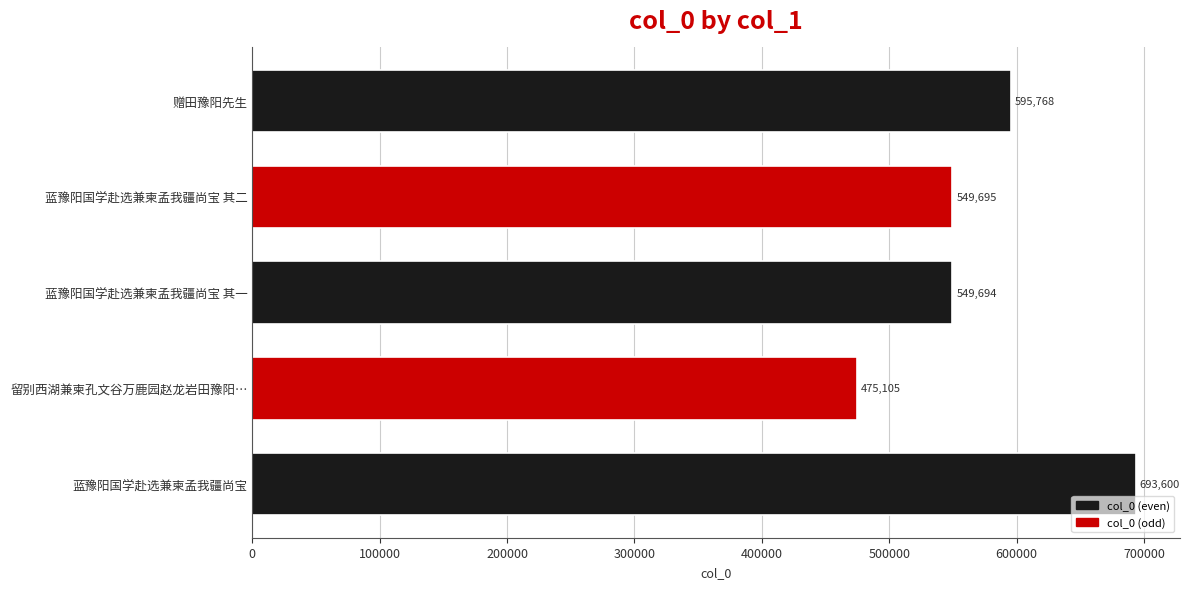

Is it true that the value at 留别西湖兼柬孔文谷万鹿园赵龙岩田豫阳… is 833417?

False